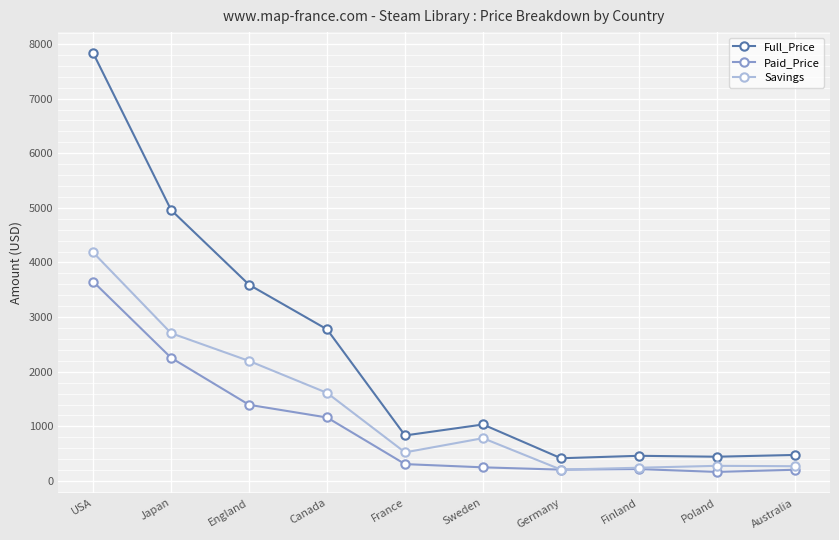

Which series has the largest total across all categories?

Full_Price